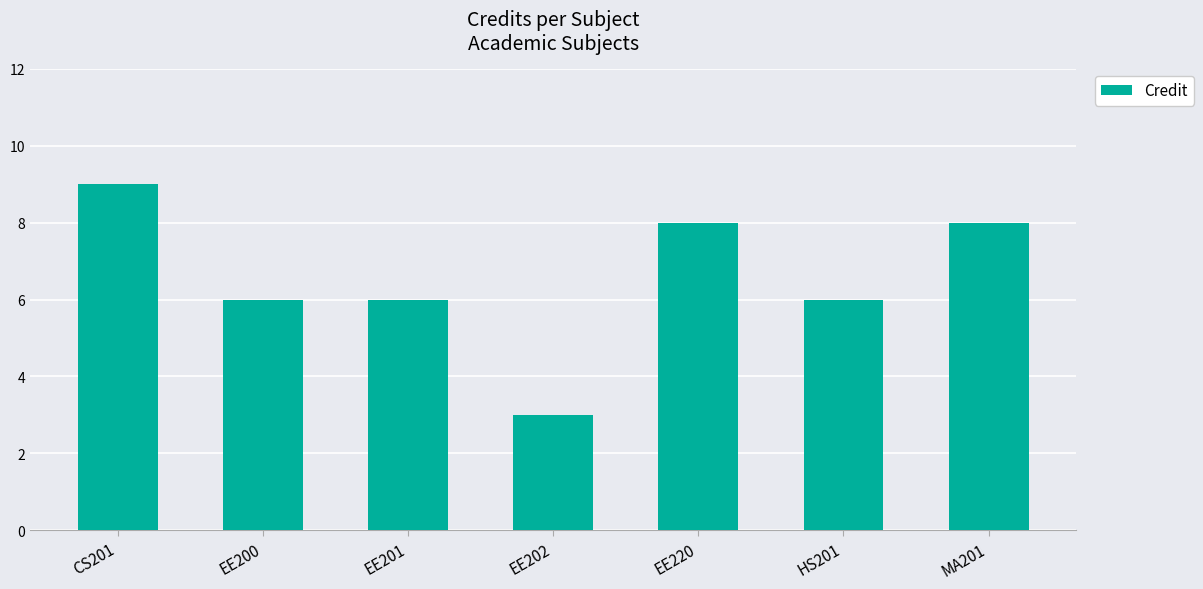

What is the ratio of the value at MA201 to the value at EE220?

1.0